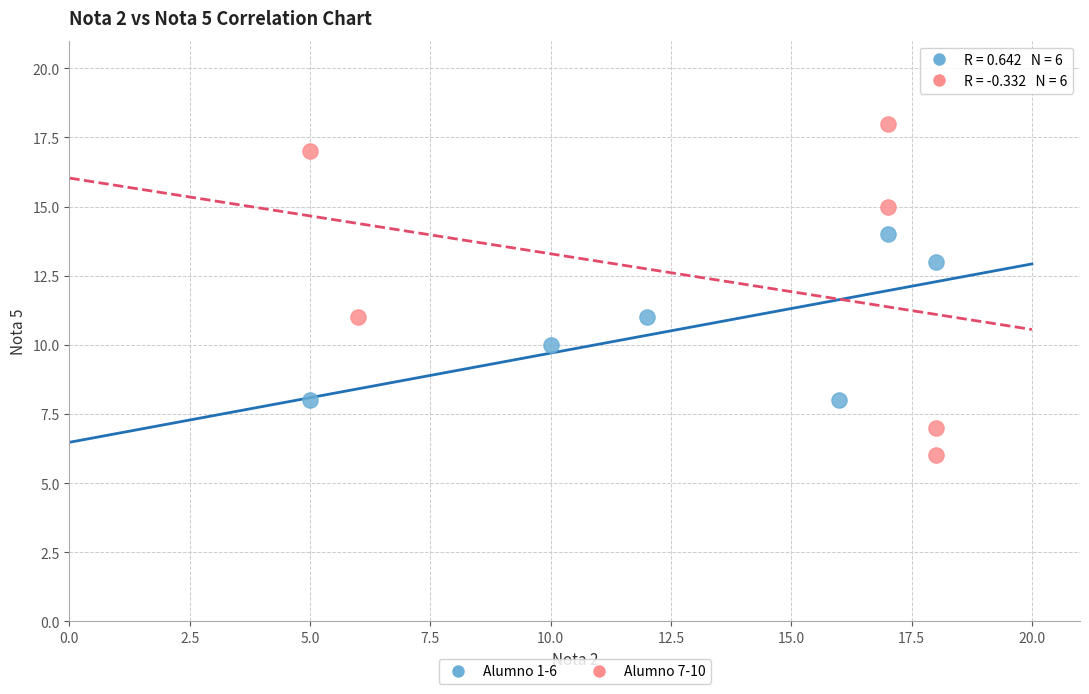

Which series has the largest Y range (max minus min)?

Alumno 7-10